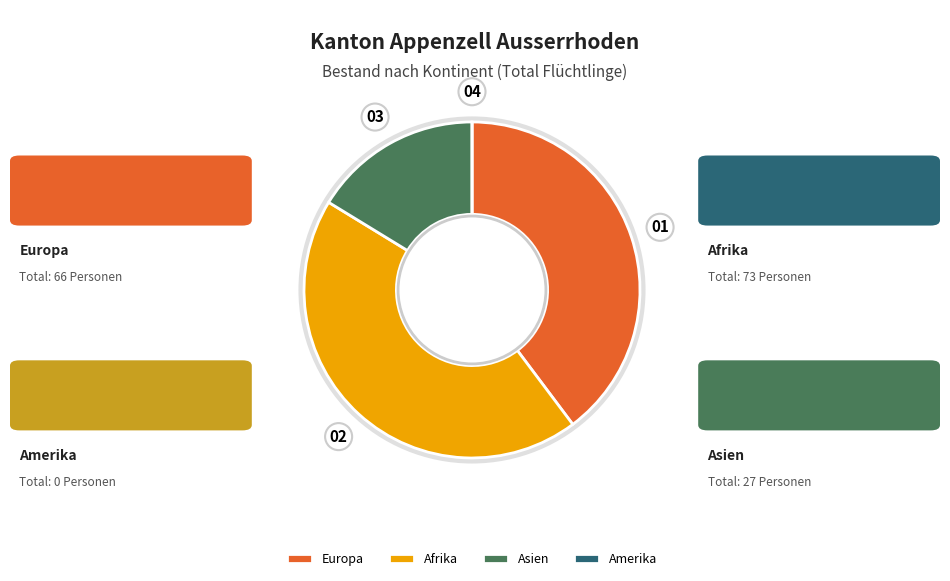

Which slice is the largest?

Afrika